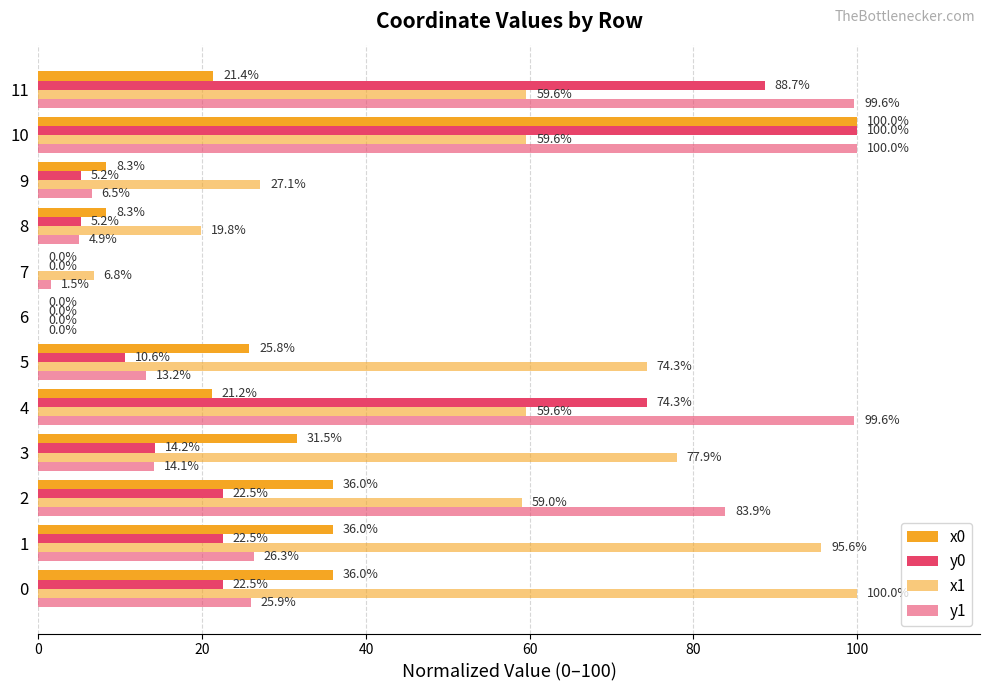

Count the number of categories in the chart.

12